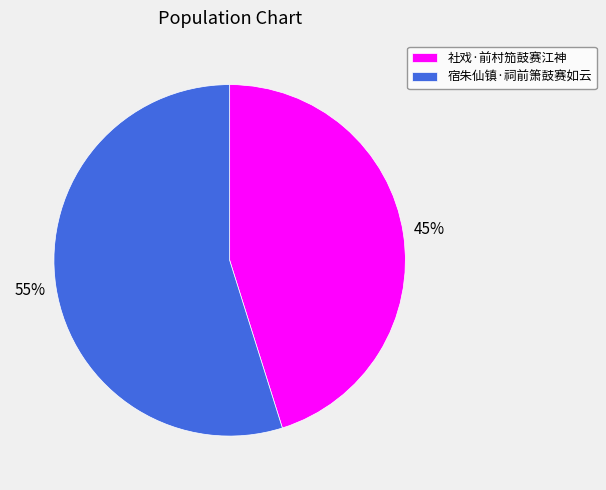

What is the largest slice in the pie chart?

宿朱仙镇·祠前箫鼓赛如云